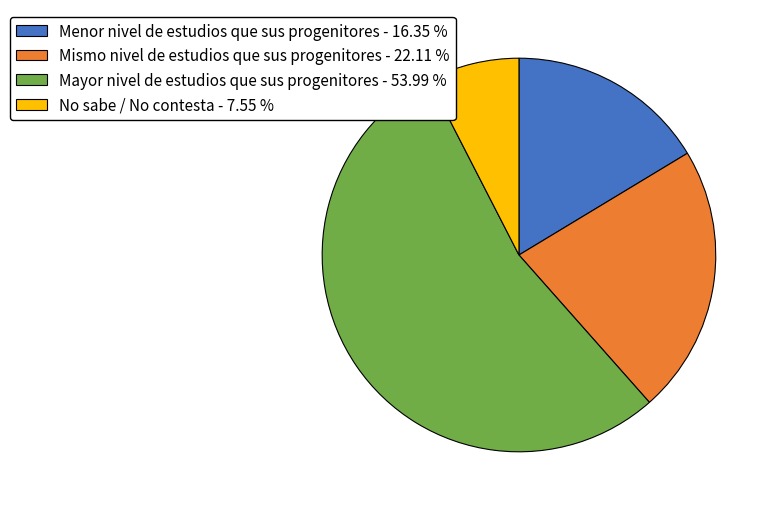

The Mismo nivel de estudios que sus progenitores slice represents 22% of the pie. True or false?

True